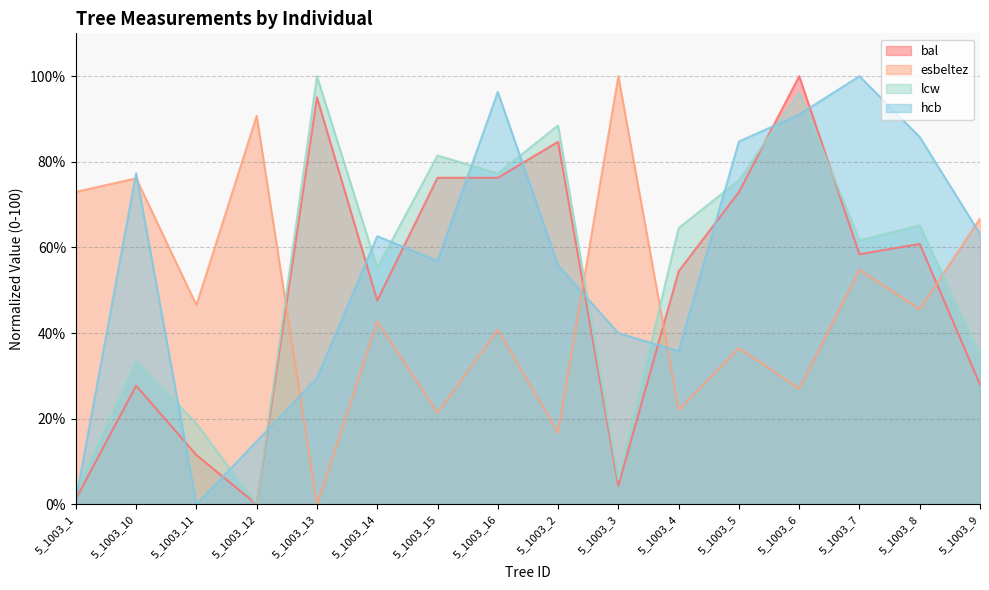

What is the average value of the lcw series?

53.9